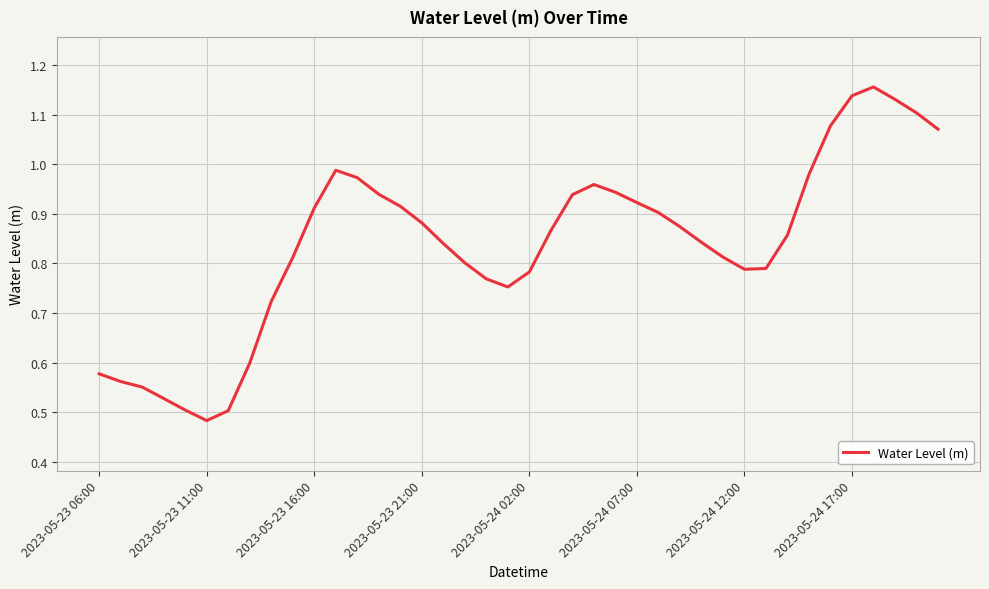

Reading right to left, list all the values displayed in this chart.

1.1	1.1	1.1	1.2	1.1	1.1	1.0	0.9	0.8	0.8	0.8	0.8	0.9	0.9	0.9	0.9	1.0	0.9	0.9	0.8	0.8	0.8	0.8	0.8	0.9	0.9	0.9	1.0	1.0	0.9	0.8	0.7	0.6	0.5	0.5	0.5	0.5	0.6	0.6	0.6